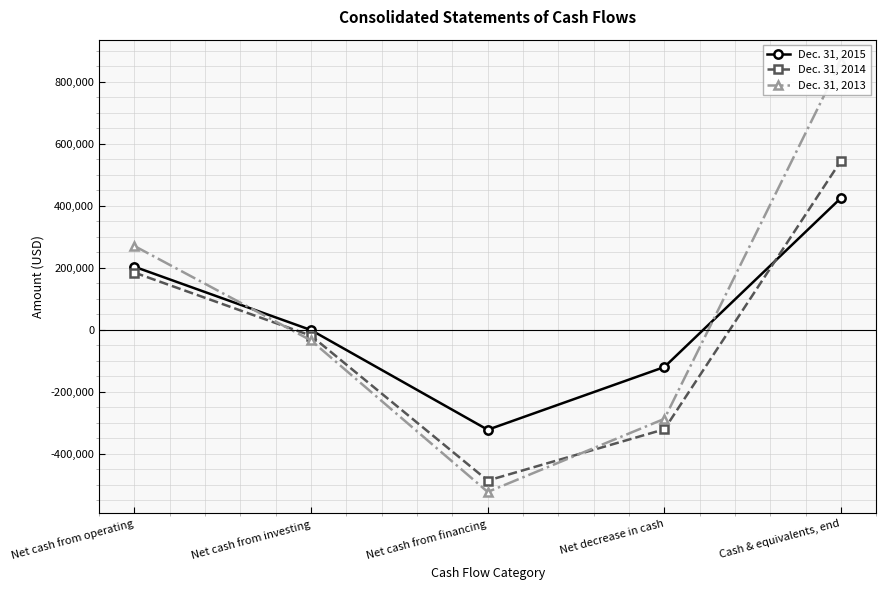

Is it true that Dec. 31, 2015 equals -120103 at Net decrease in cash?

True